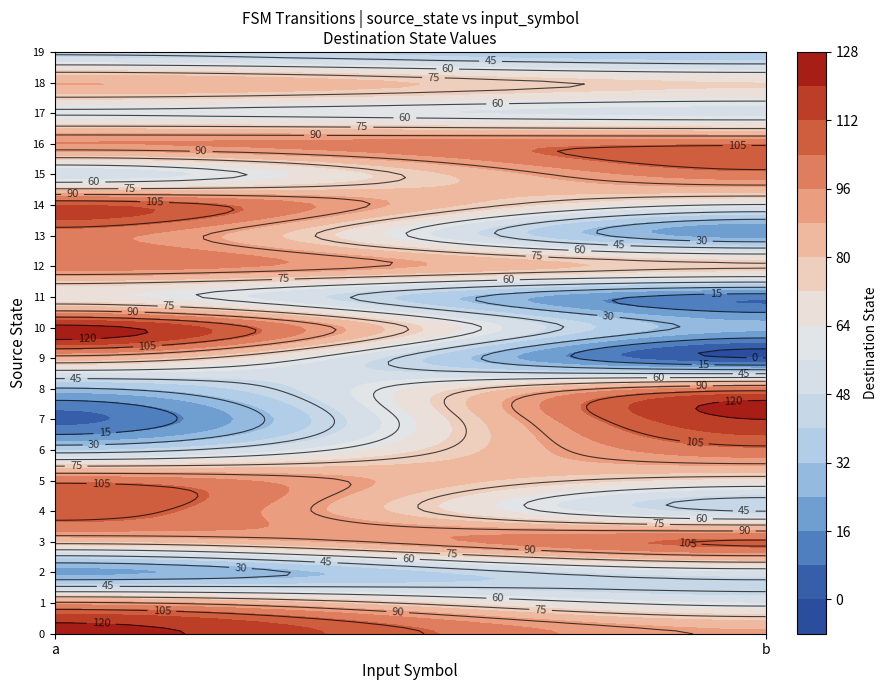

At which label does 14 reach its minimum?

b